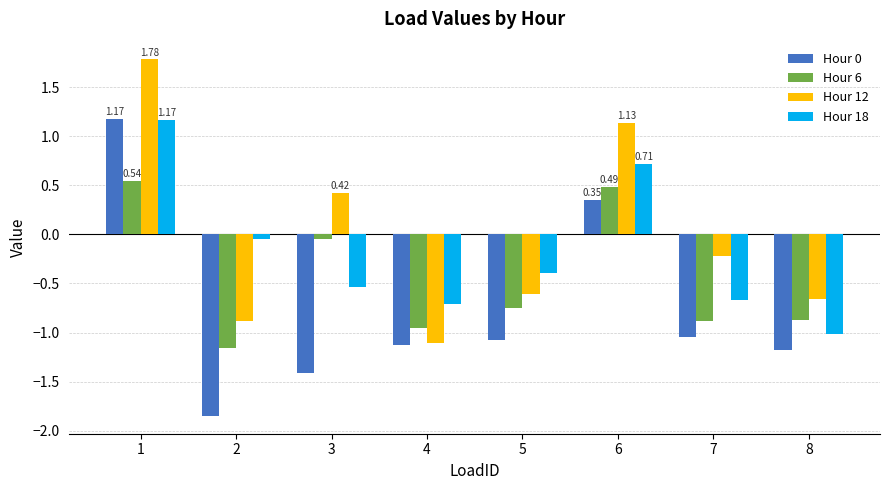

How many categories are shown in the chart?

8